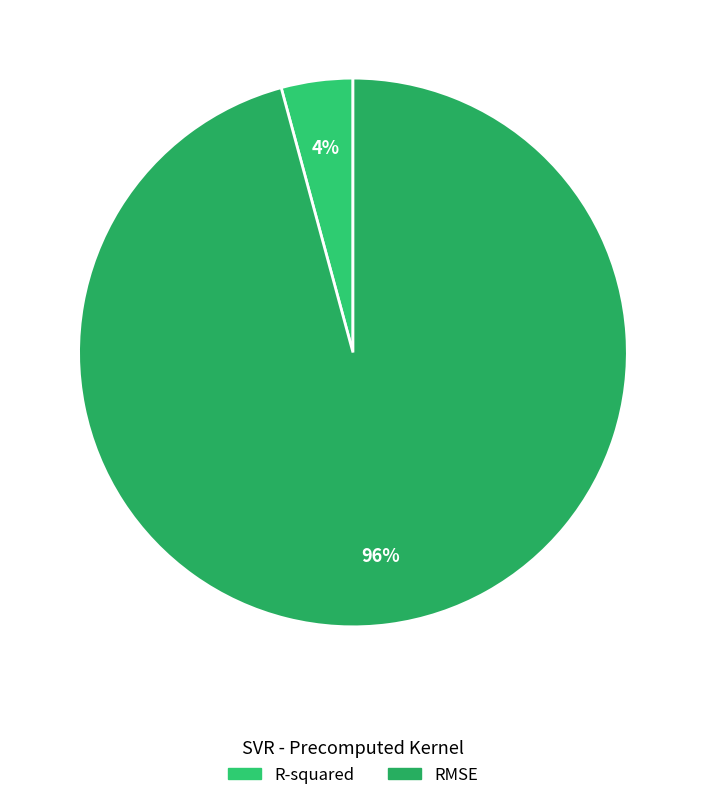

Do RMSE and R-squared together represent more than half of the pie?

Yes